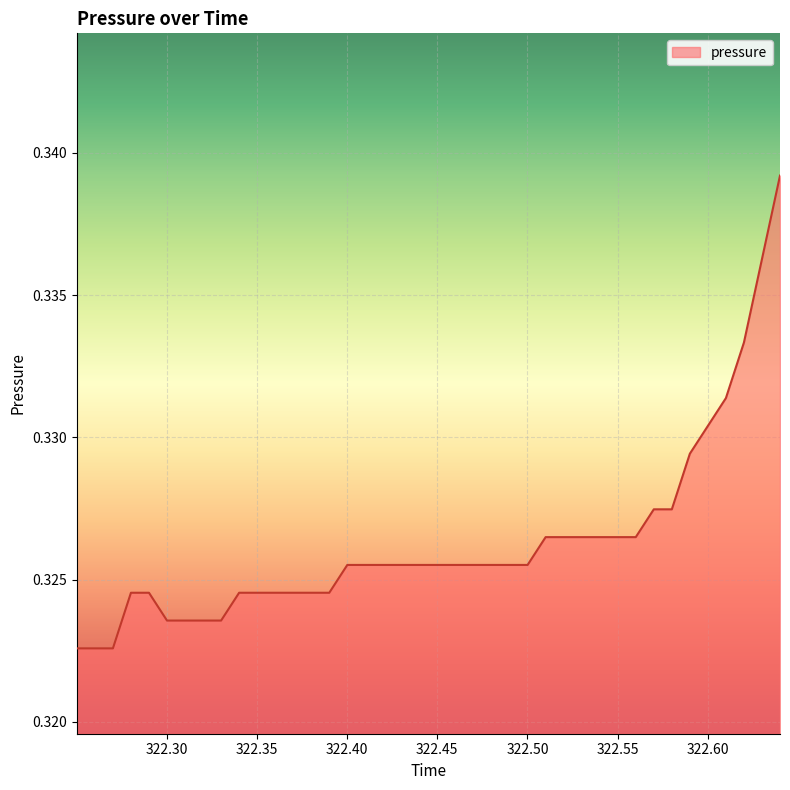

What is the maximum value shown in the chart?

0.3